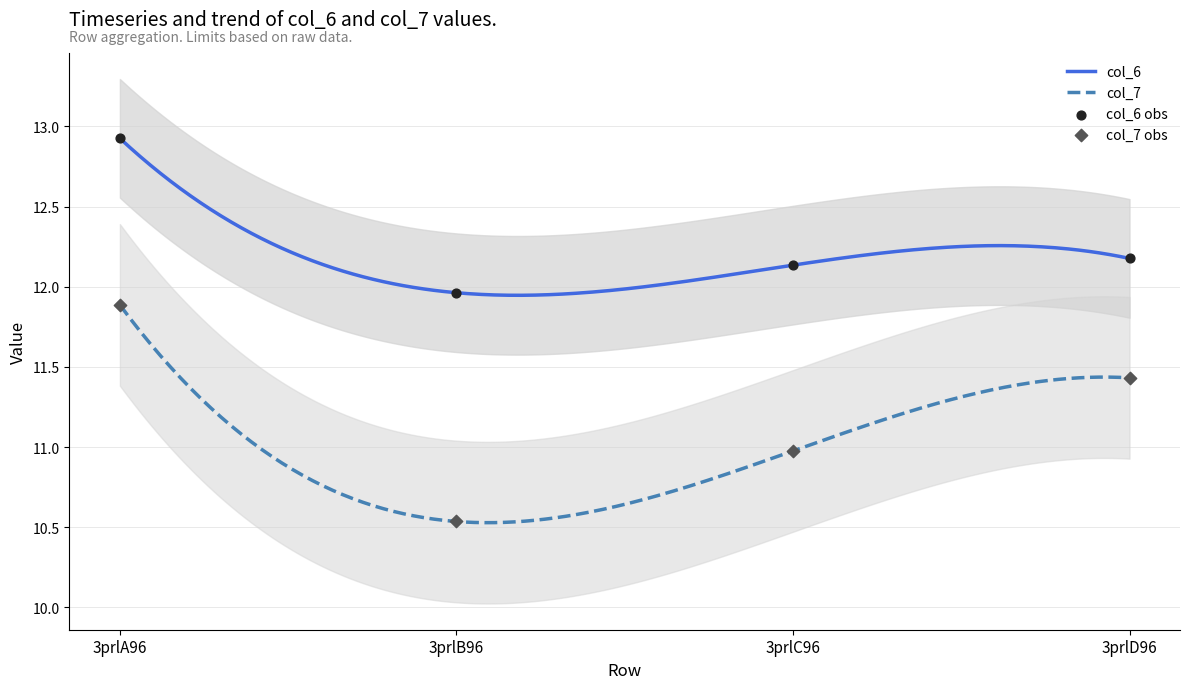

What are all the series names shown in the legend?

col_6, col_7